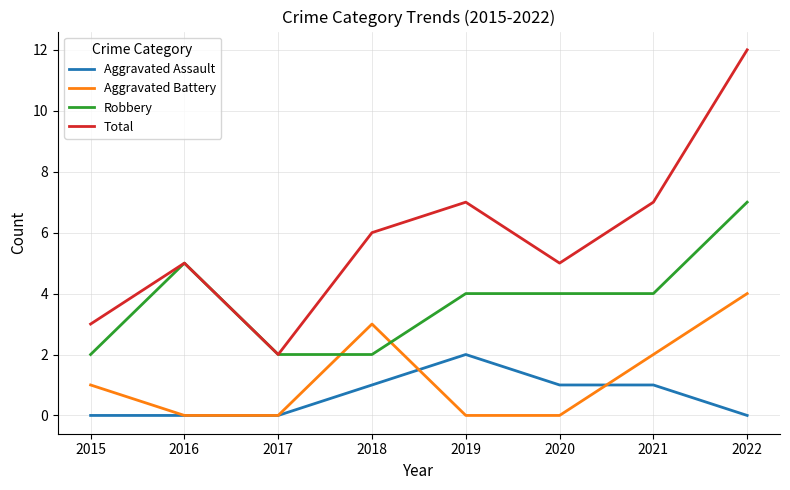

True or false: Robbery and Aggravated Assault cross at least once.

False